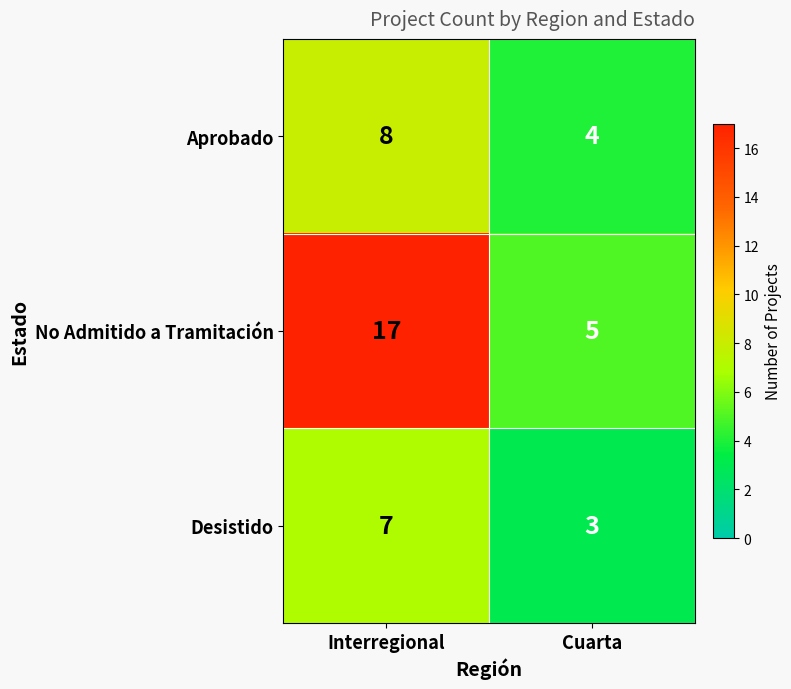

Reading left to right, what are all the values shown in this chart?

Aprobado: 8	4
No Admitido a Tramitación: 17	5
Desistido: 7	3